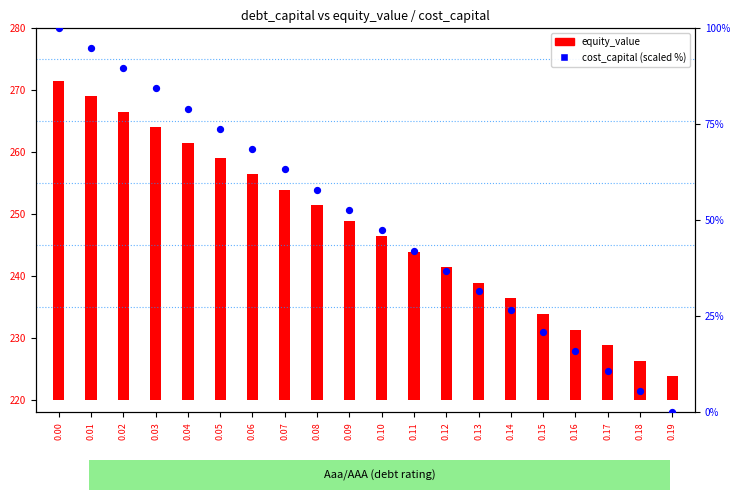

Between 0.11 and 0.09, which is larger?

0.09